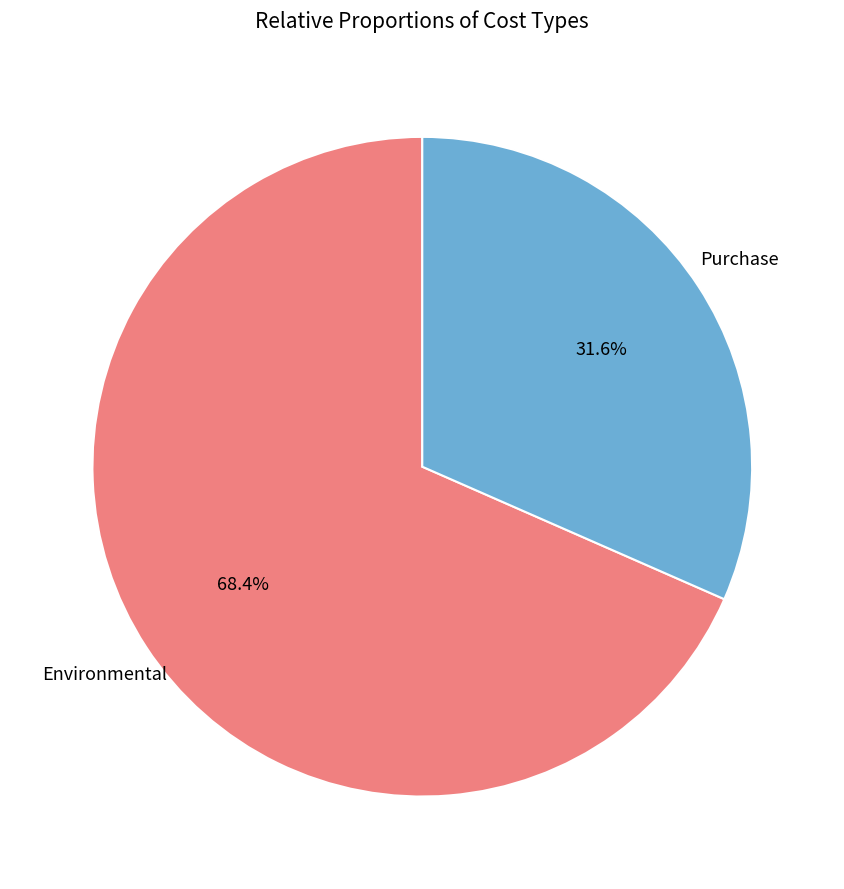

How many slices are in this pie chart?

2